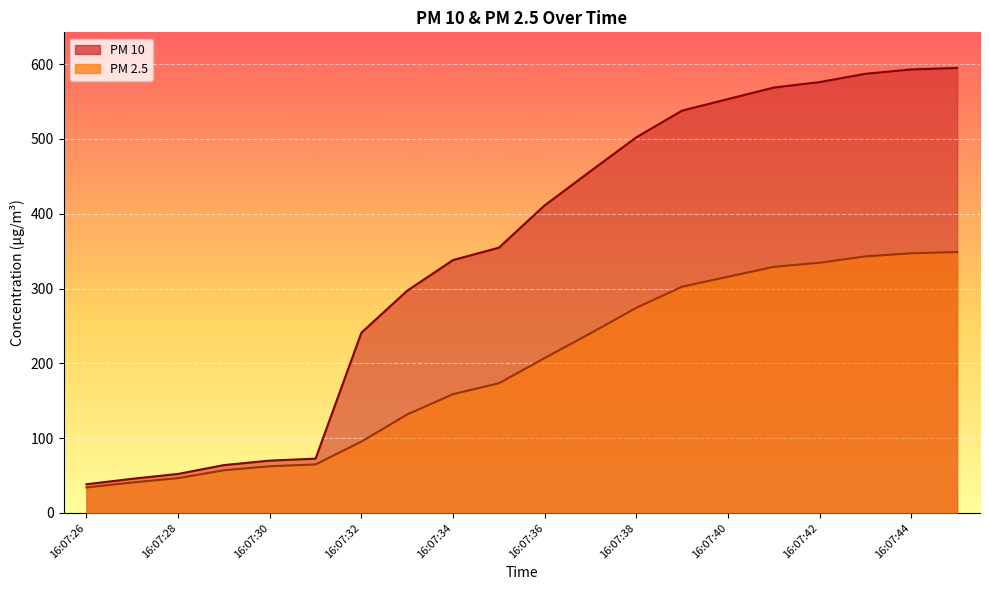

List the labels in order of PM 2.5 value, largest first.

16:07:45, 16:07:44, 16:07:43, 16:07:42, 16:07:41, 16:07:40, 16:07:39, 16:07:38, 16:07:37, 16:07:36, 16:07:35, 16:07:34, 16:07:33, 16:07:32, 16:07:31, 16:07:30, 16:07:29, 16:07:28, 16:07:27, 16:07:26